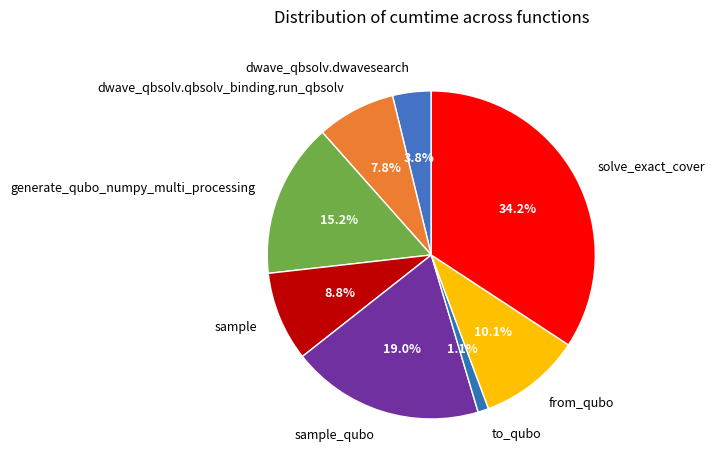

Rank the categories by value from lowest to highest.

to_qubo, dwave_qbsolv.dwavesearch, dwave_qbsolv.qbsolv_binding.run_qbsolv, sample, from_qubo, generate_qubo_numpy_multi_processing, sample_qubo, solve_exact_cover